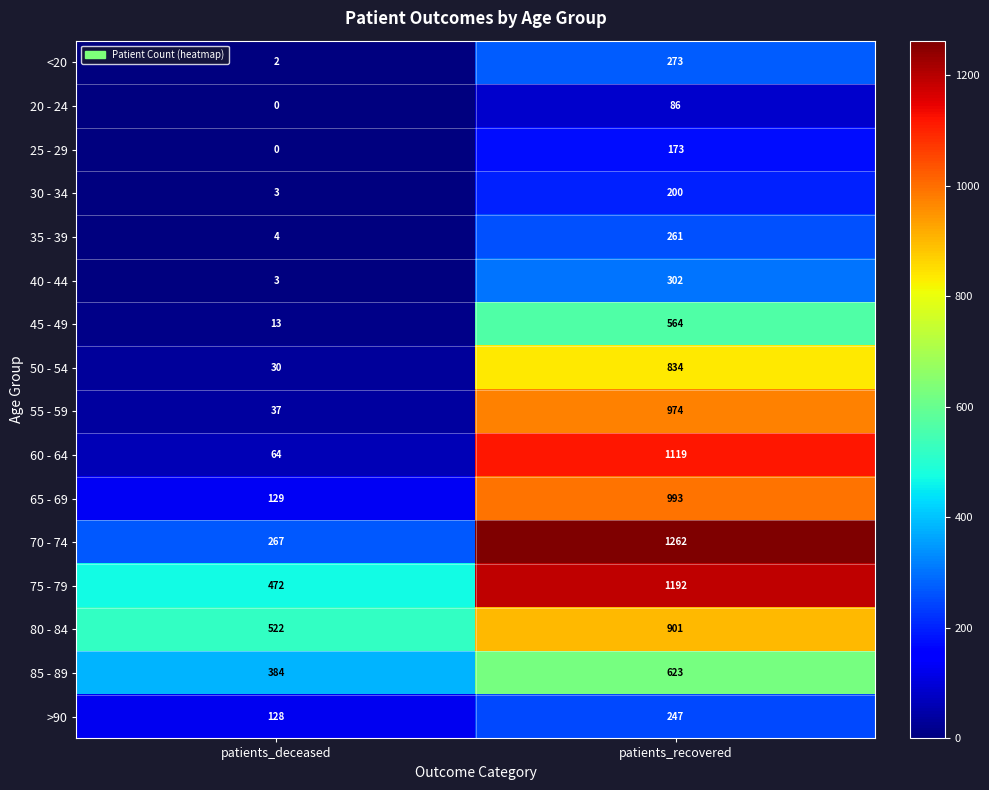

What is the sum of the 25 - 29 values at patients_deceased and patients_recovered?

173